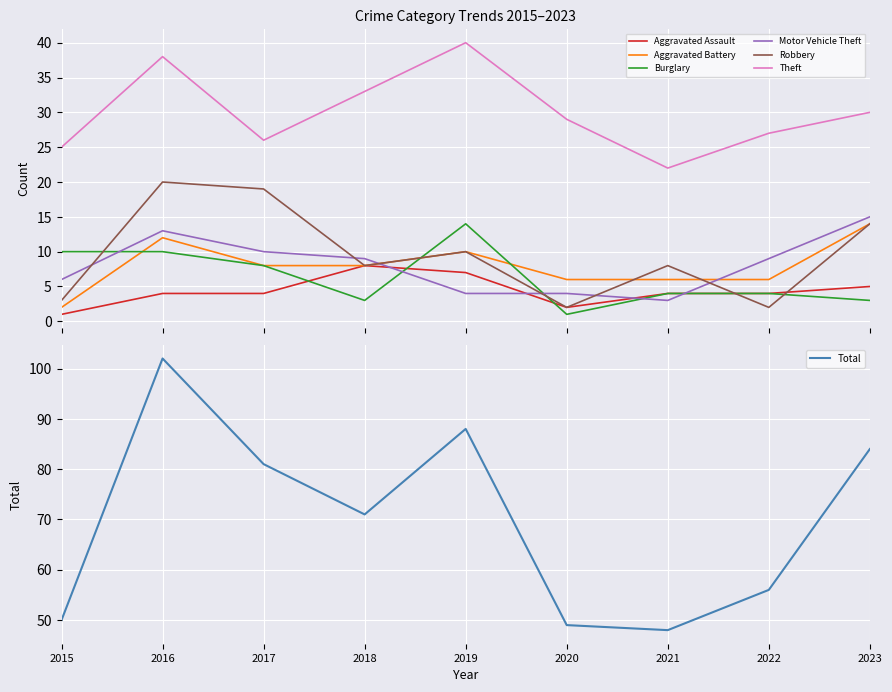

Which category has the lowest value in the Theft series?

2021